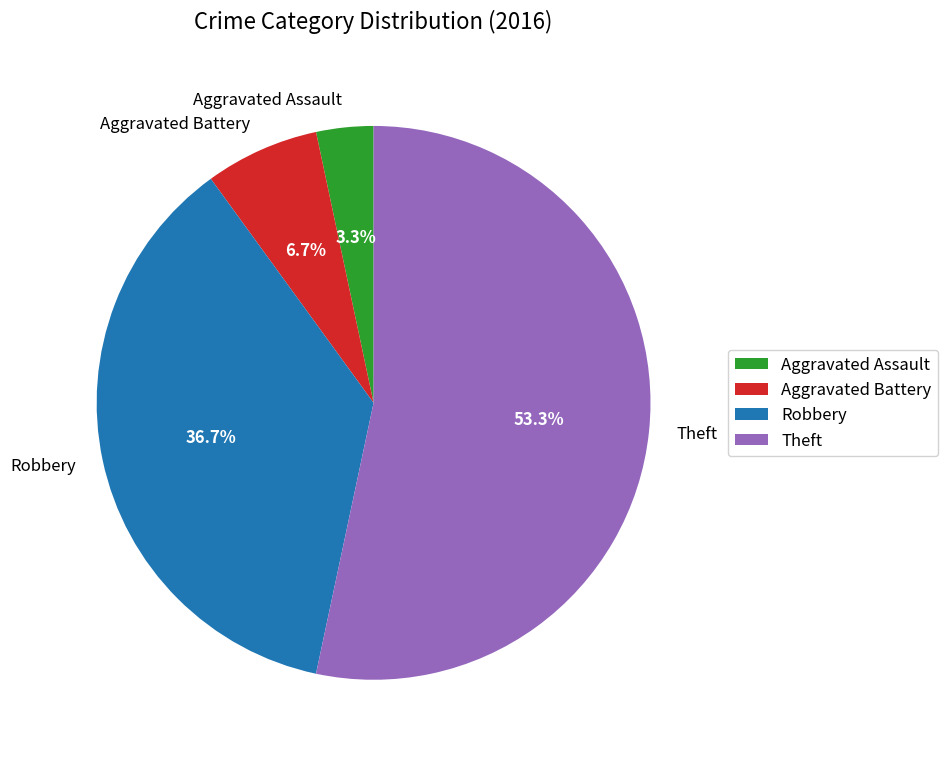

Does Theft account for over 50% of the chart?

Yes